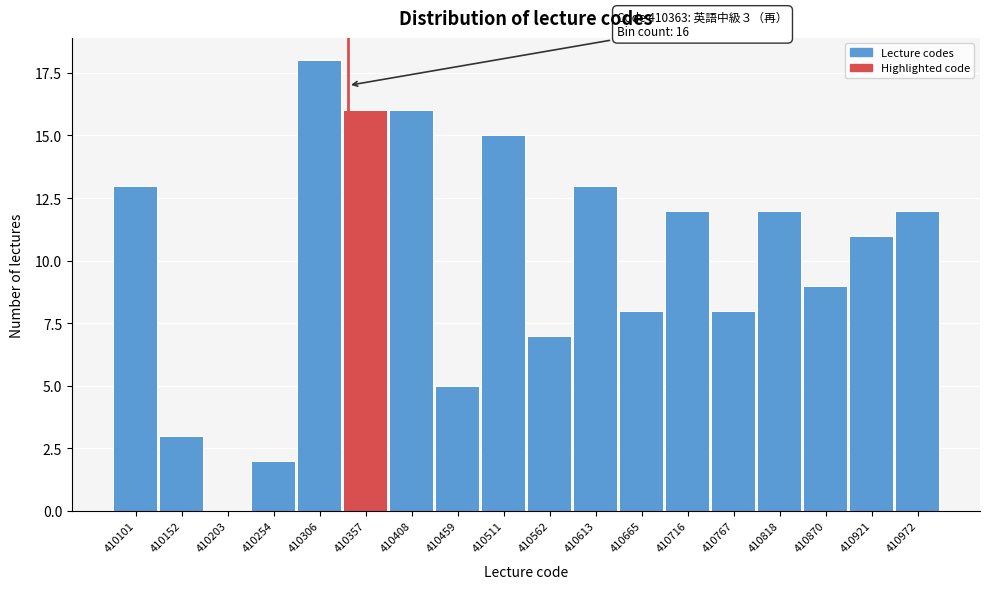

Reading right to left, extract all data points from this chart.

410972=12	410921=11	410870=9	410818=12	410767=8	410716=12	410665=8	410613=13	410562=7	410511=15	410459=5	410408=16	410357=16	410306=18	410254=2	410203=0	410152=3	410101=13